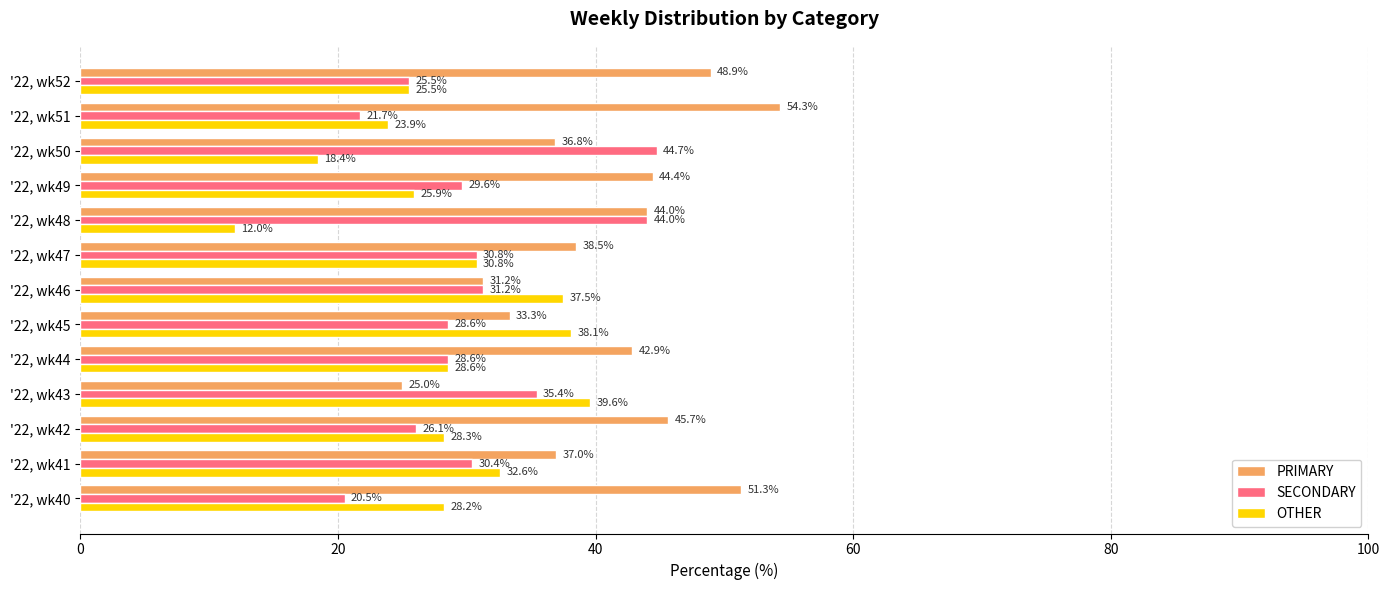

Rank the series by their average value, from highest to lowest.

PRIMARY, SECONDARY, OTHER